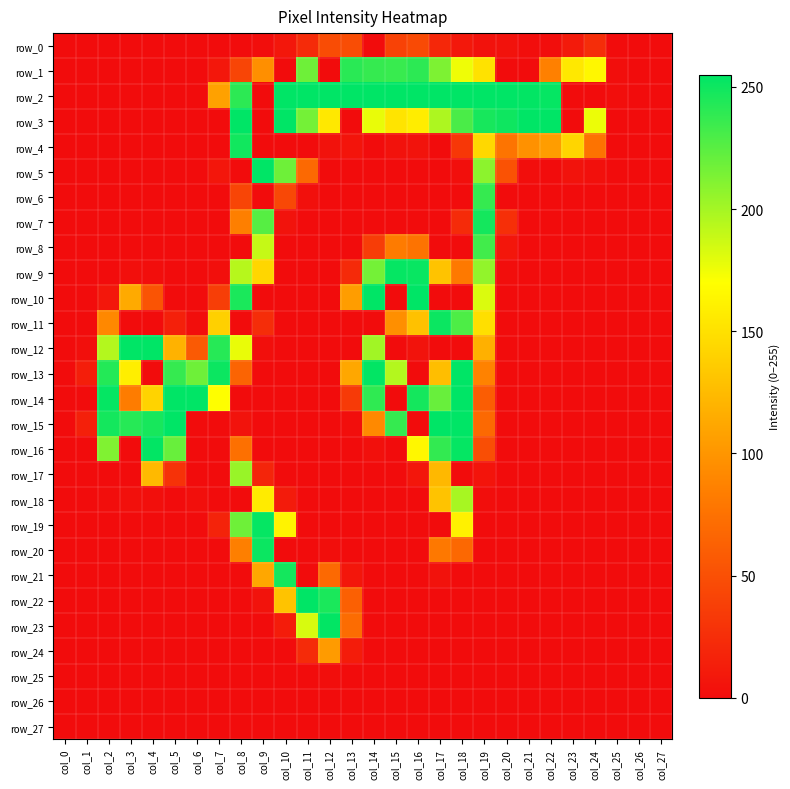

Rank the categories by row_26 value from highest to lowest.

col_0, col_1, col_2, col_3, col_4, col_5, col_6, col_7, col_8, col_9, col_10, col_11, col_12, col_13, col_14, col_15, col_16, col_17, col_18, col_19, col_20, col_21, col_22, col_23, col_24, col_25, col_26, col_27